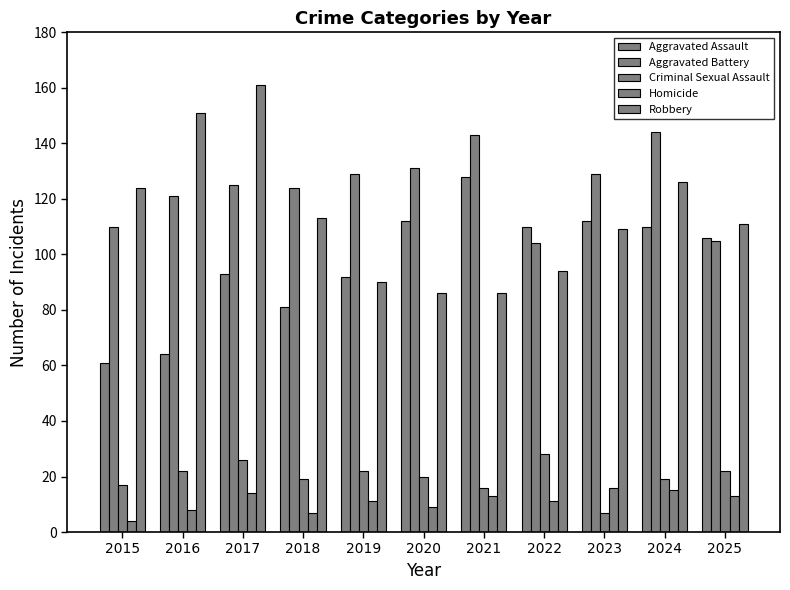

Count the number of data series in this chart.

5